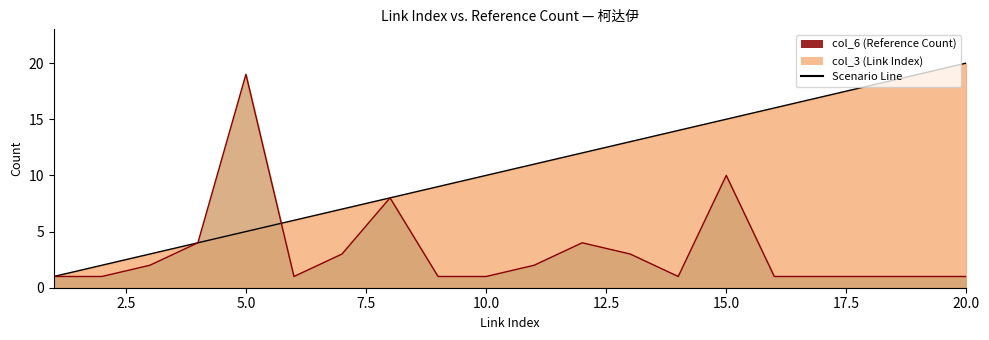

What is the value of the col_6 point at the 3rd from the left?

2